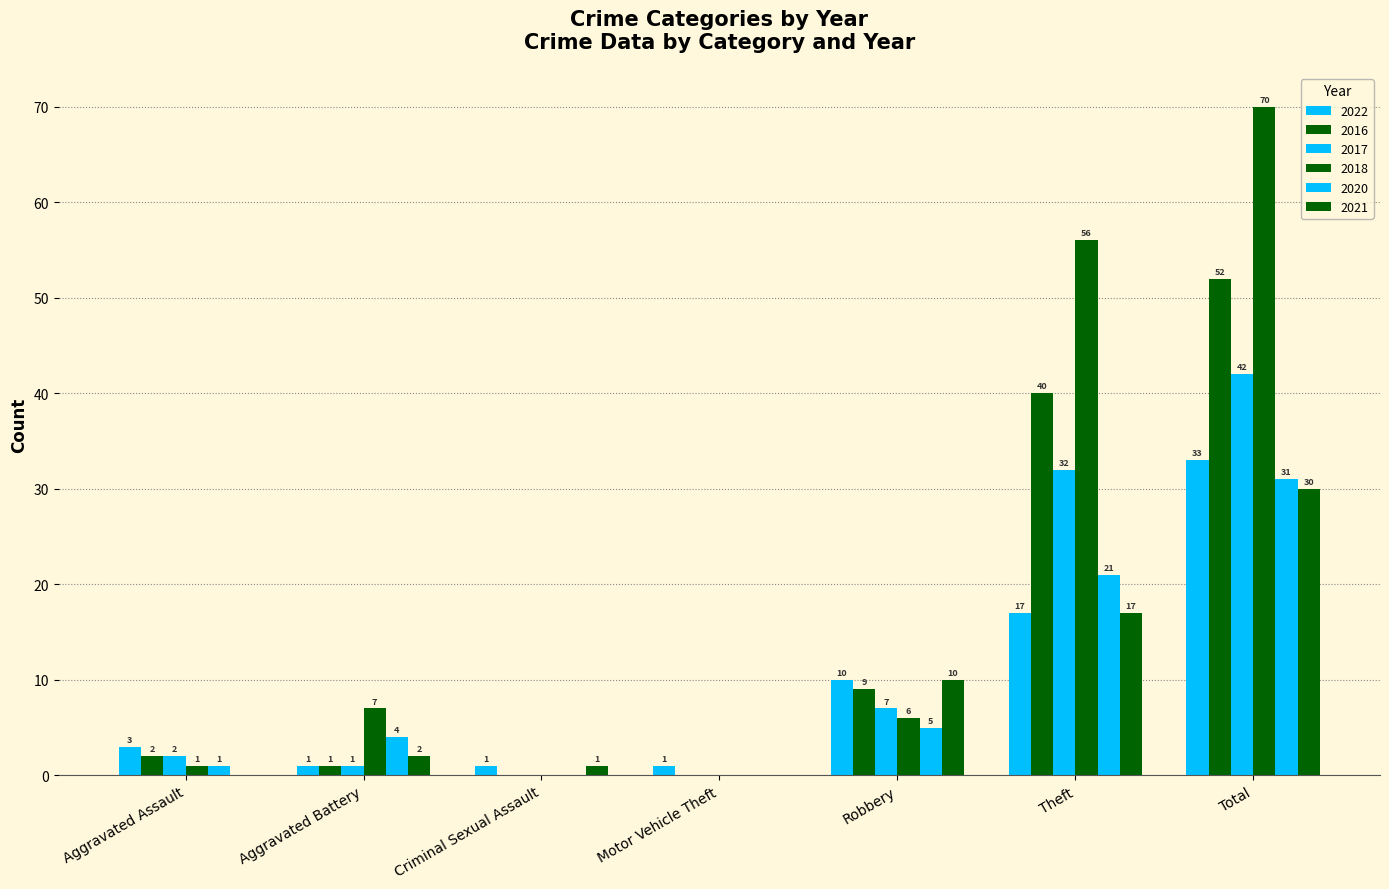

What is the total value across all series at Criminal Sexual Assault?

2